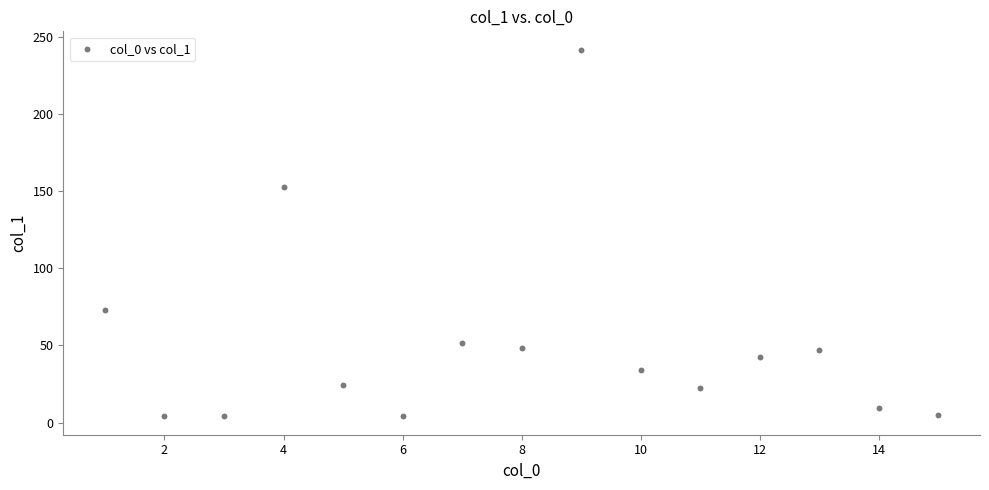

What Y value in the scatter plot is closest to 122?

152.7